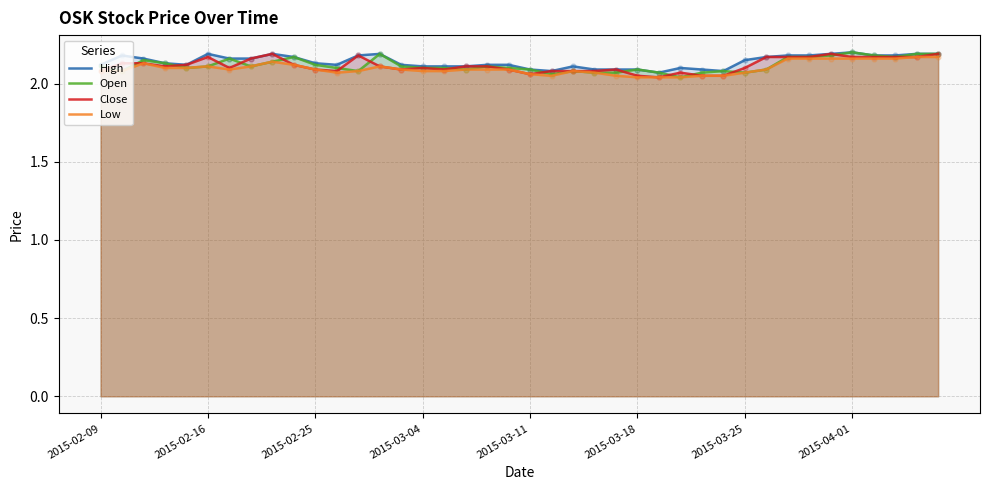

What are all the series names shown in the legend?

High, Open, Close, Low